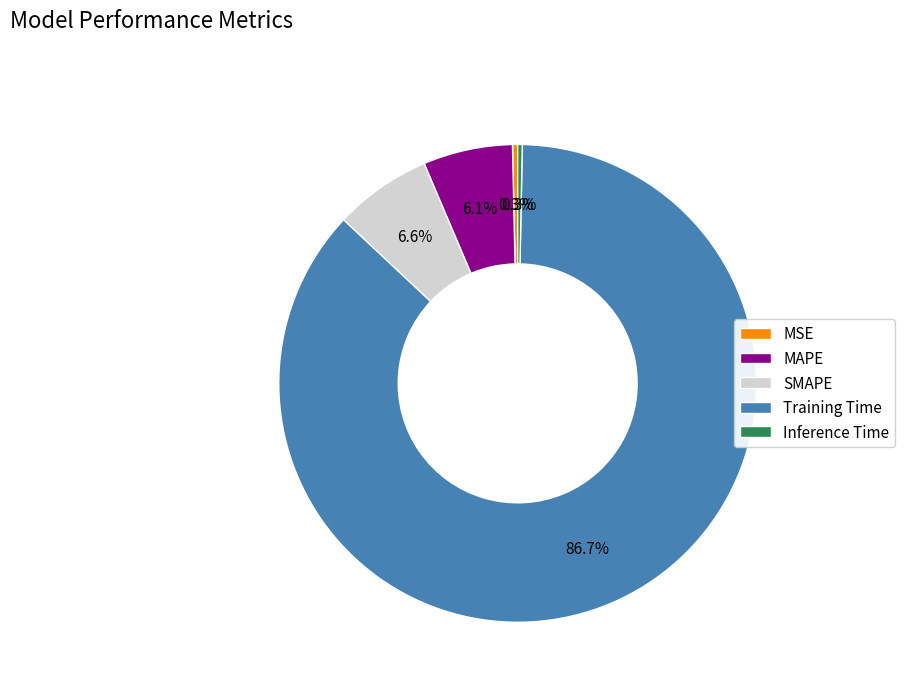

Does any single category account for the majority?

Yes